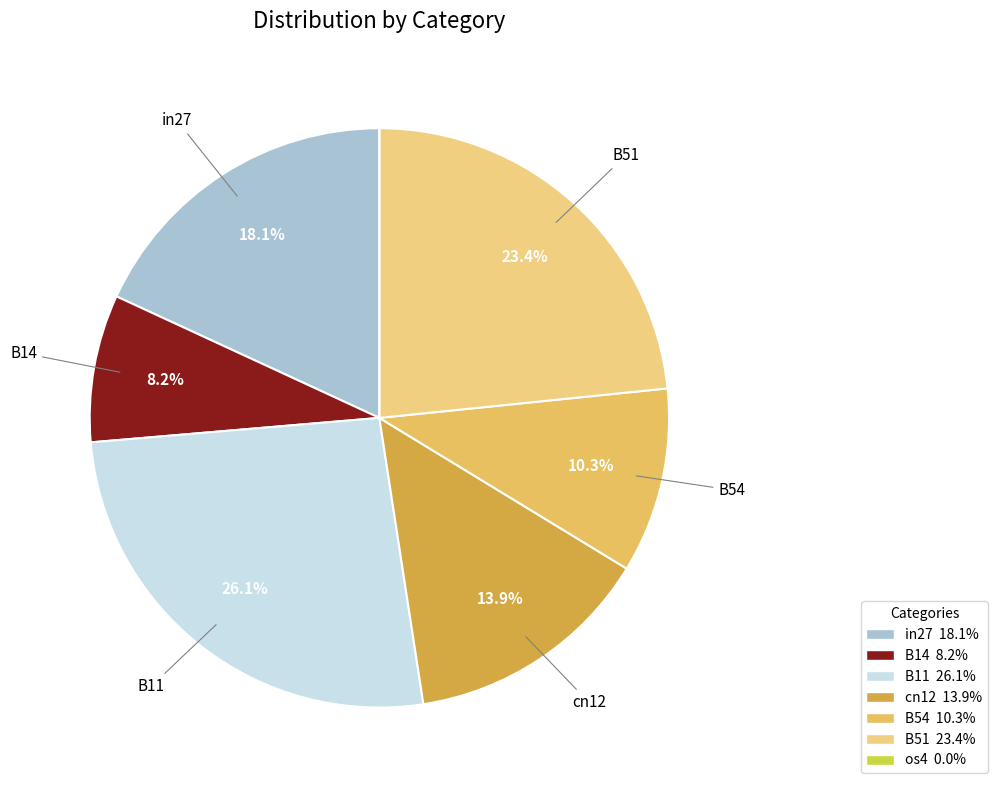

How many segments does this pie chart have?

7